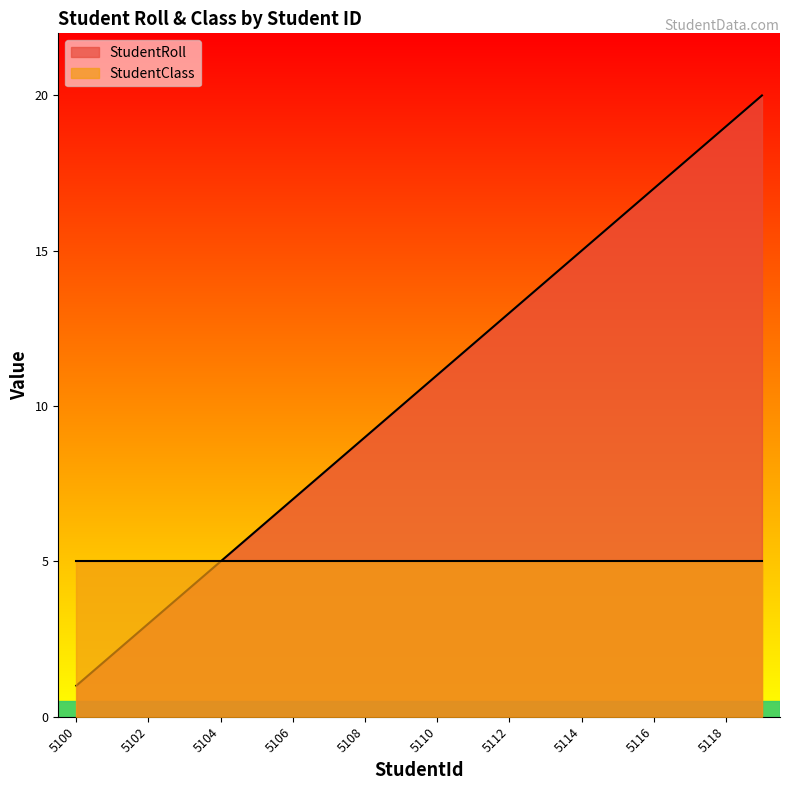

What is the difference between the values at 5110 and 5103?

7